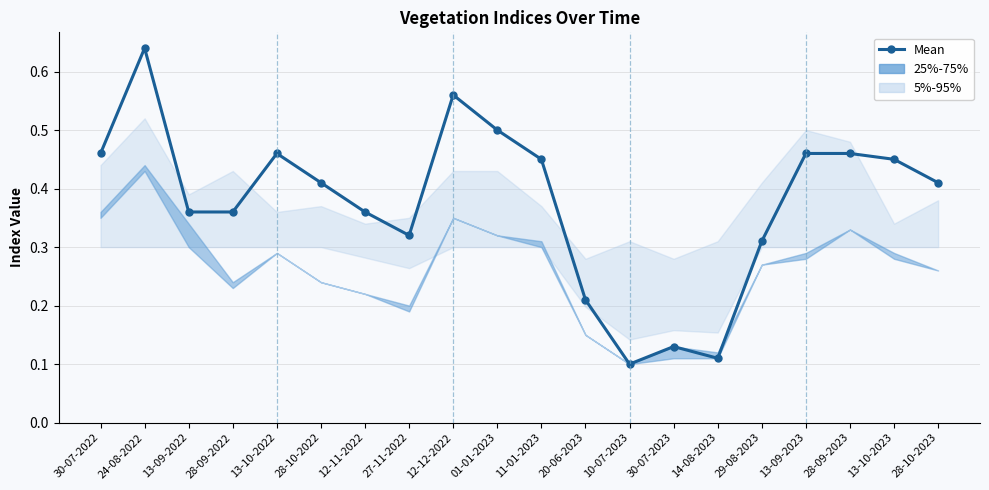

Between 30-07-2022 and 28-09-2022, which is larger?

30-07-2022